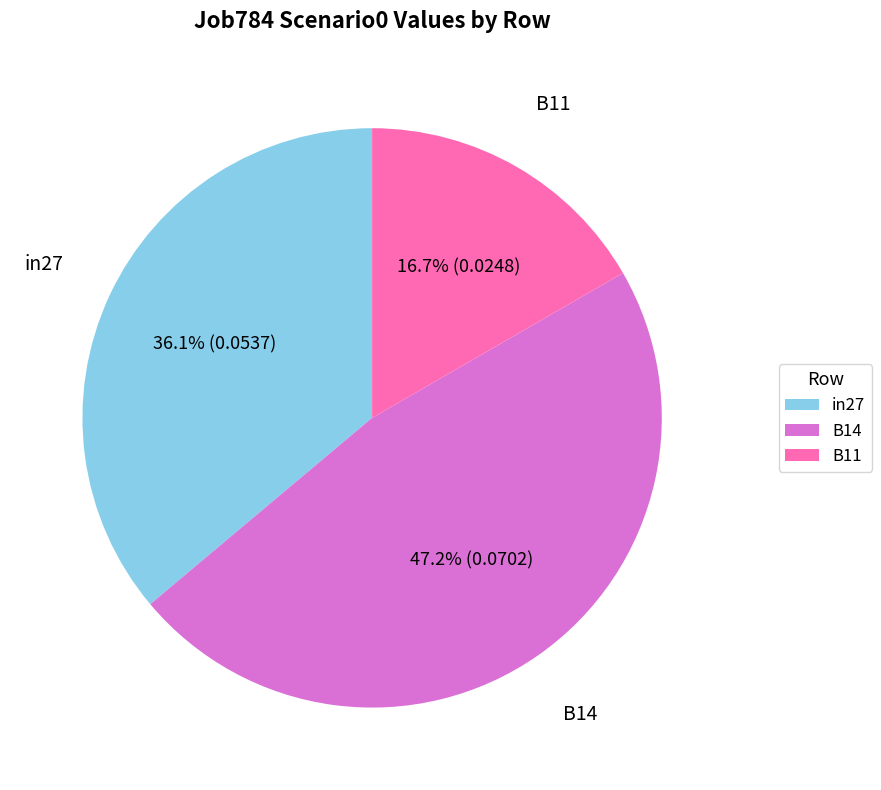

The B14 slice represents 47% of the pie. True or false?

True